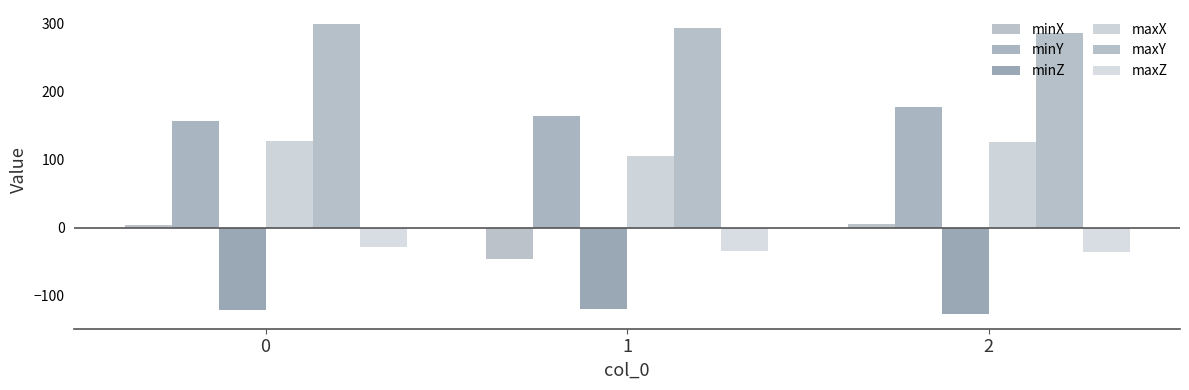

Are the bars grouped side by side (vs. stacked)?

Yes